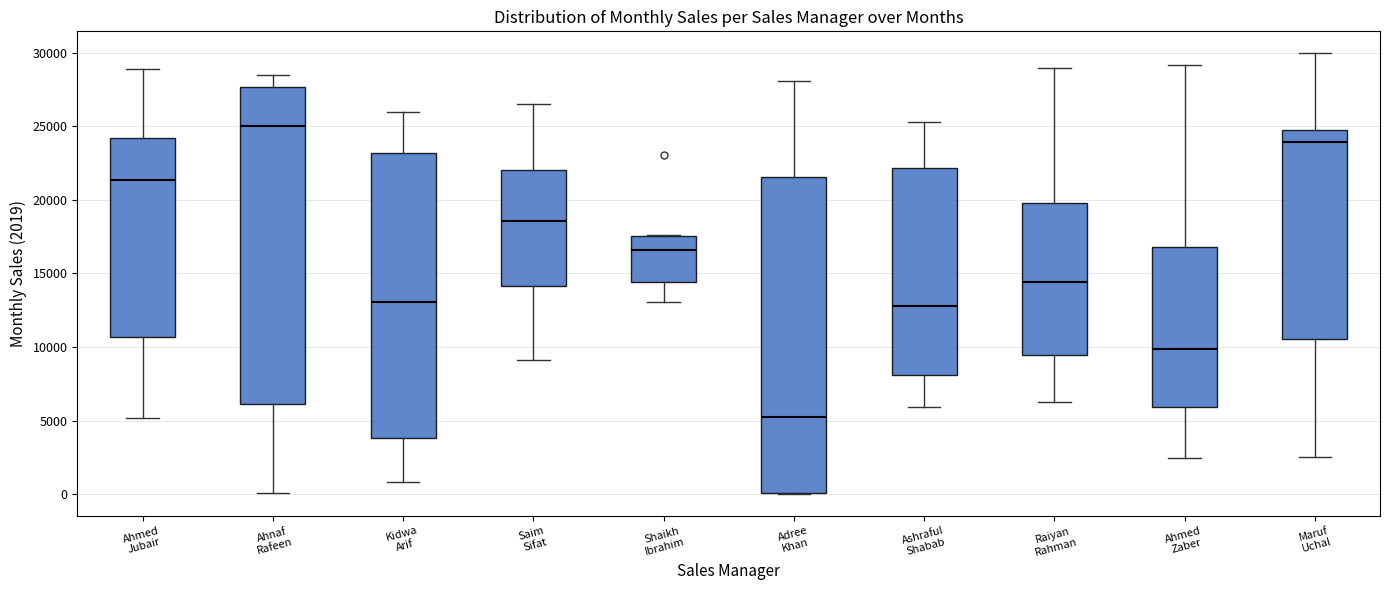

Reading left to right, read every box against the y-axis: the position of its median line, the range the box covers, and the ends of its whiskers. The values are not printed on the chart, so give them approximately, as read against the axis.

Ahmed Jubair: median 21500, box 10500 to 24000, whiskers 5000 to 29000
Ahnaf Rafeen: median 25000, box 6000 to 27500, whiskers 0 to 28500
Kidwa Arif: median 13000, box 4000 to 23000, whiskers 1000 to 26000
Saim Sifat: median 18500, box 14000 to 22000, whiskers 9000 to 26500
Shaikh Ibrahim: median 16500, box 14500 to 17500, whiskers 13000 to 17500
Adree Khan: median 5500, box 0 to 21500, whiskers 0 to 28000
Ashraful Shabab: median 13000, box 8000 to 22000, whiskers 6000 to 25500
Raiyan Rahman: median 14500, box 9500 to 20000, whiskers 6500 to 29000
Ahmed Zaber: median 10000, box 6000 to 17000, whiskers 2500 to 29000
Maruf Uchal: median 24000, box 10500 to 24500, whiskers 2500 to 30000